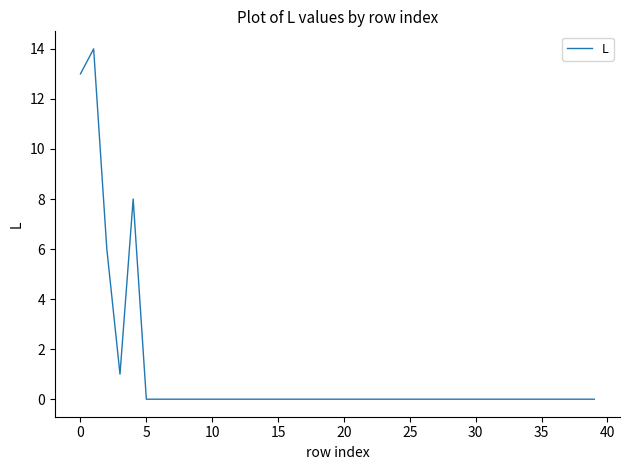

What is the difference between the maximum and minimum values?

14